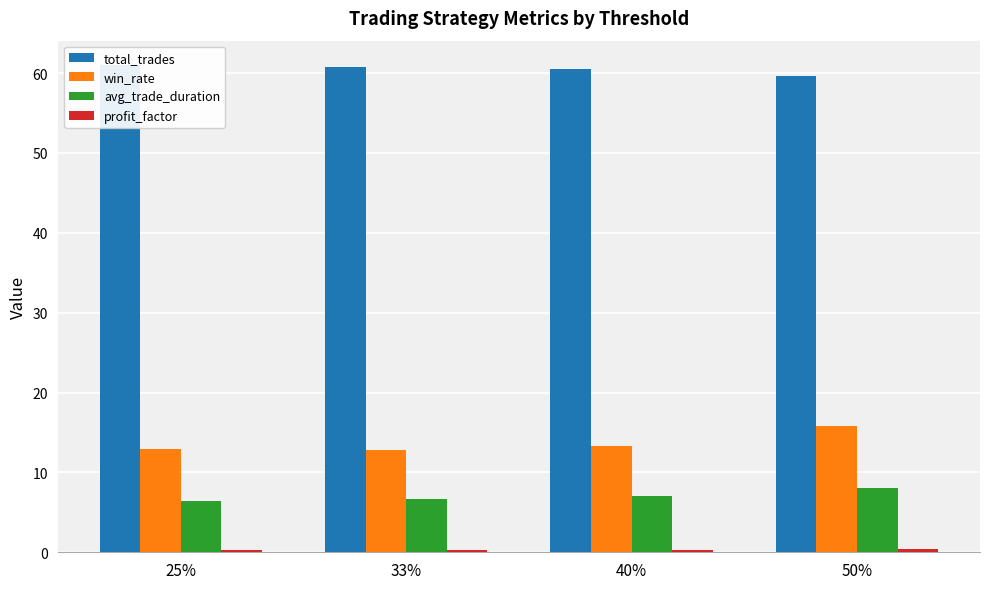

True or false: total_trades has a value of 78.9 at 50%.

False